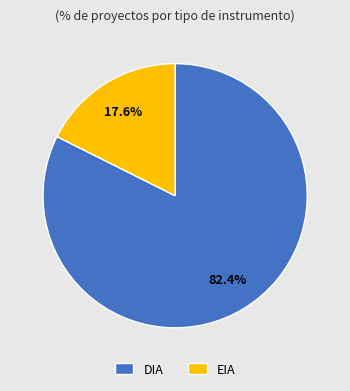

How much of the chart is everything except EIA?

82.4%